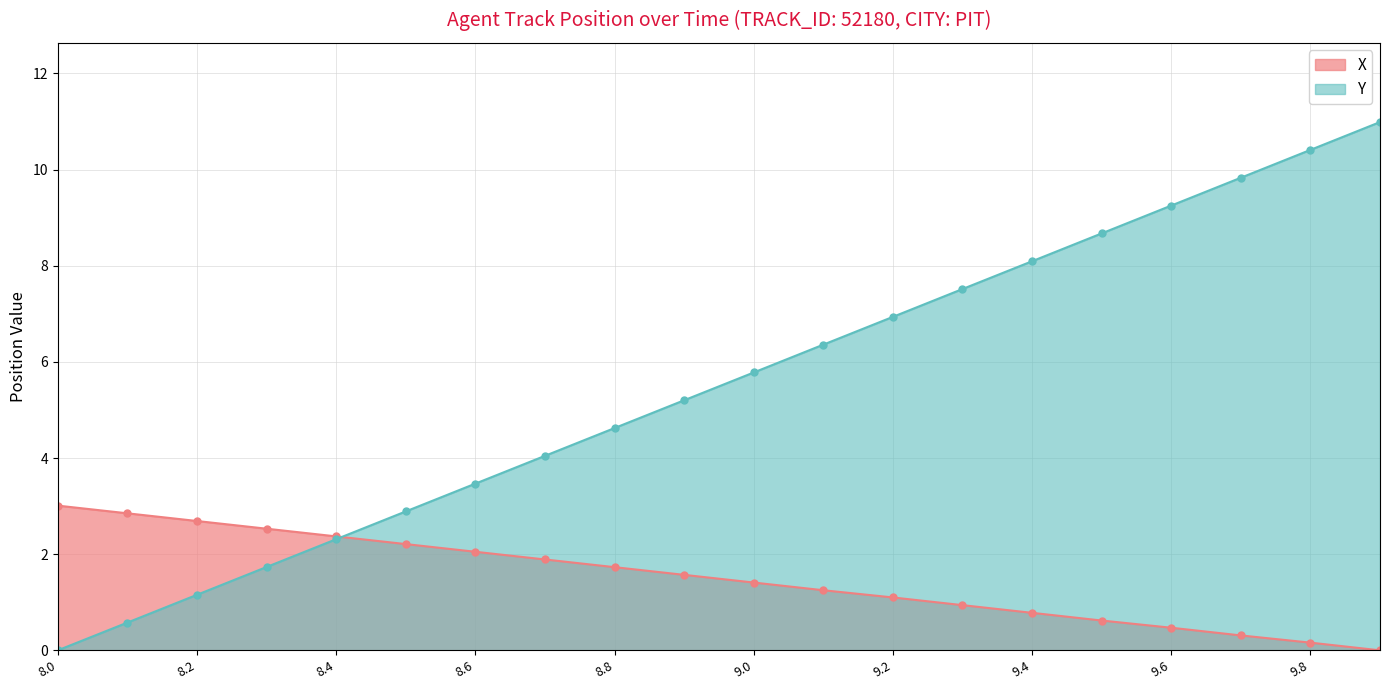

Reading left to right, list all the values displayed in this chart.

X: 8.0=3.0	8.1=2.9	8.2=2.7	8.3=2.5	8.4=2.4	8.5=2.2	8.6=2.0	8.7=1.9	8.8=1.7	8.9=1.6	9.0=1.4	9.1=1.2	9.2=1.1	9.3=0.9	9.4=0.8	9.5=0.6	9.6=0.5	9.7=0.3	9.8=0.2	9.9=0.0
Y: 8.0=0.0	8.1=0.6	8.2=1.2	8.3=1.7	8.4=2.3	8.5=2.9	8.6=3.5	8.7=4.0	8.8=4.6	8.9=5.2	9.0=5.8	9.1=6.4	9.2=6.9	9.3=7.5	9.4=8.1	9.5=8.7	9.6=9.3	9.7=9.8	9.8=10.4	9.9=11.0